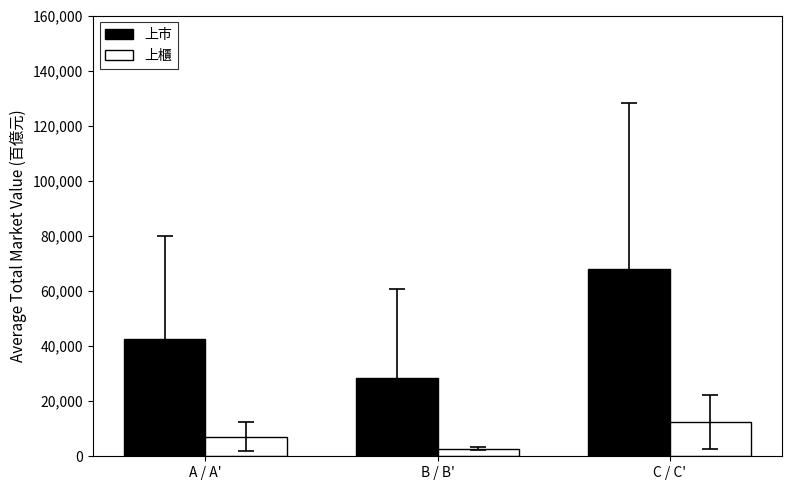

At which label is 上市 closest to 48173?

A / A'